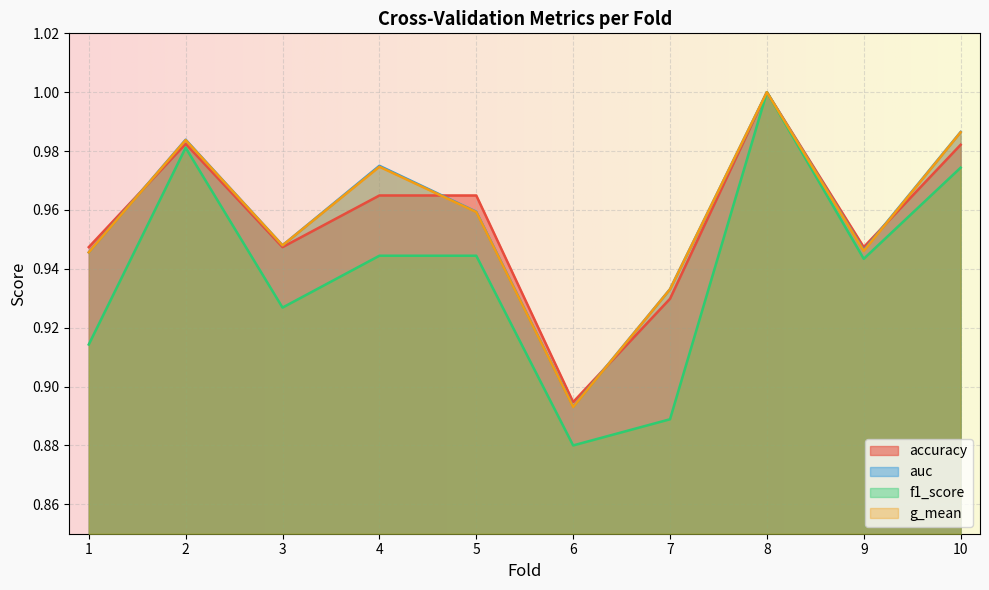

Between 6 and 4, which is larger?

4